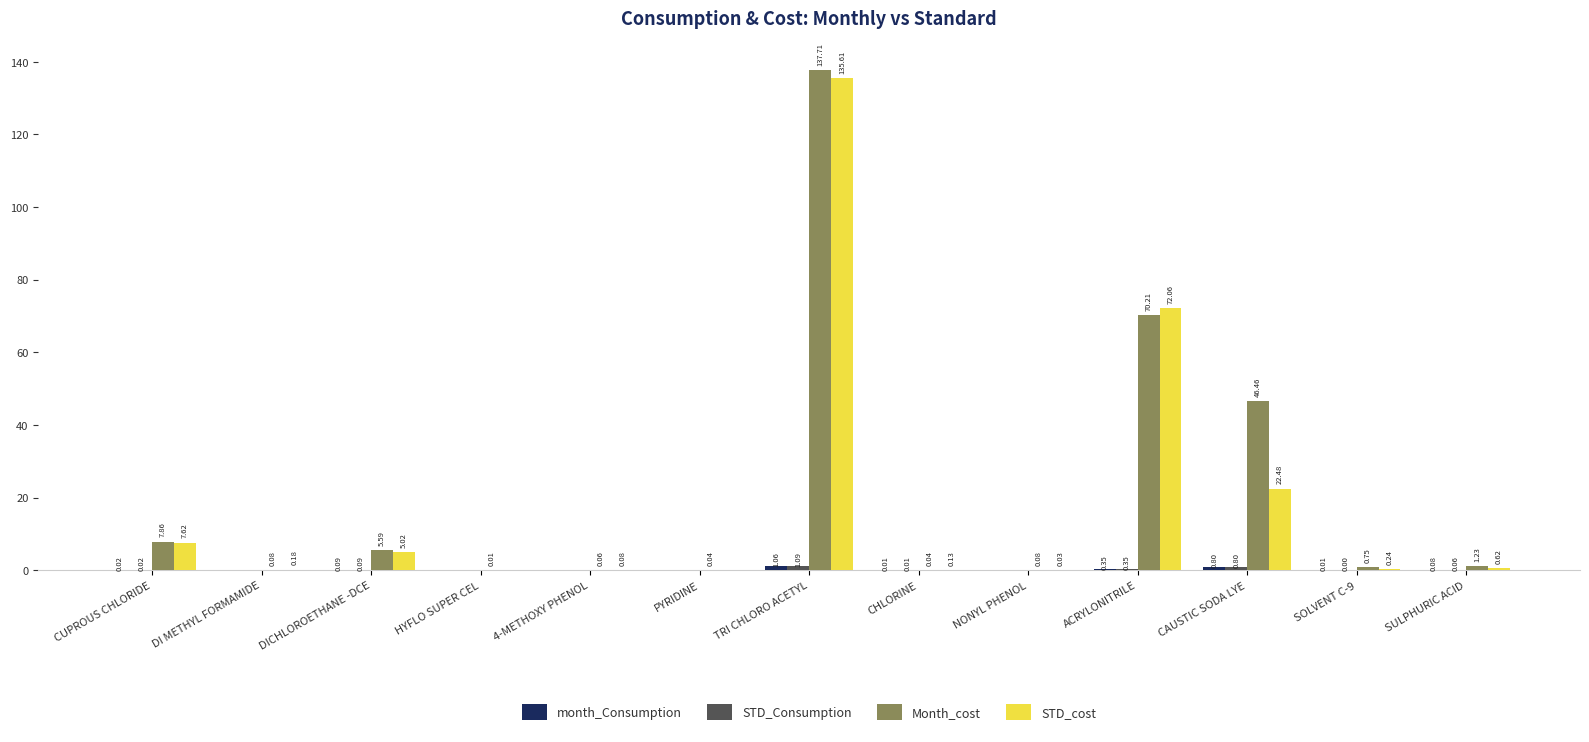

What is the total value across all series at DICHLOROETHANE -DCE?

10.8